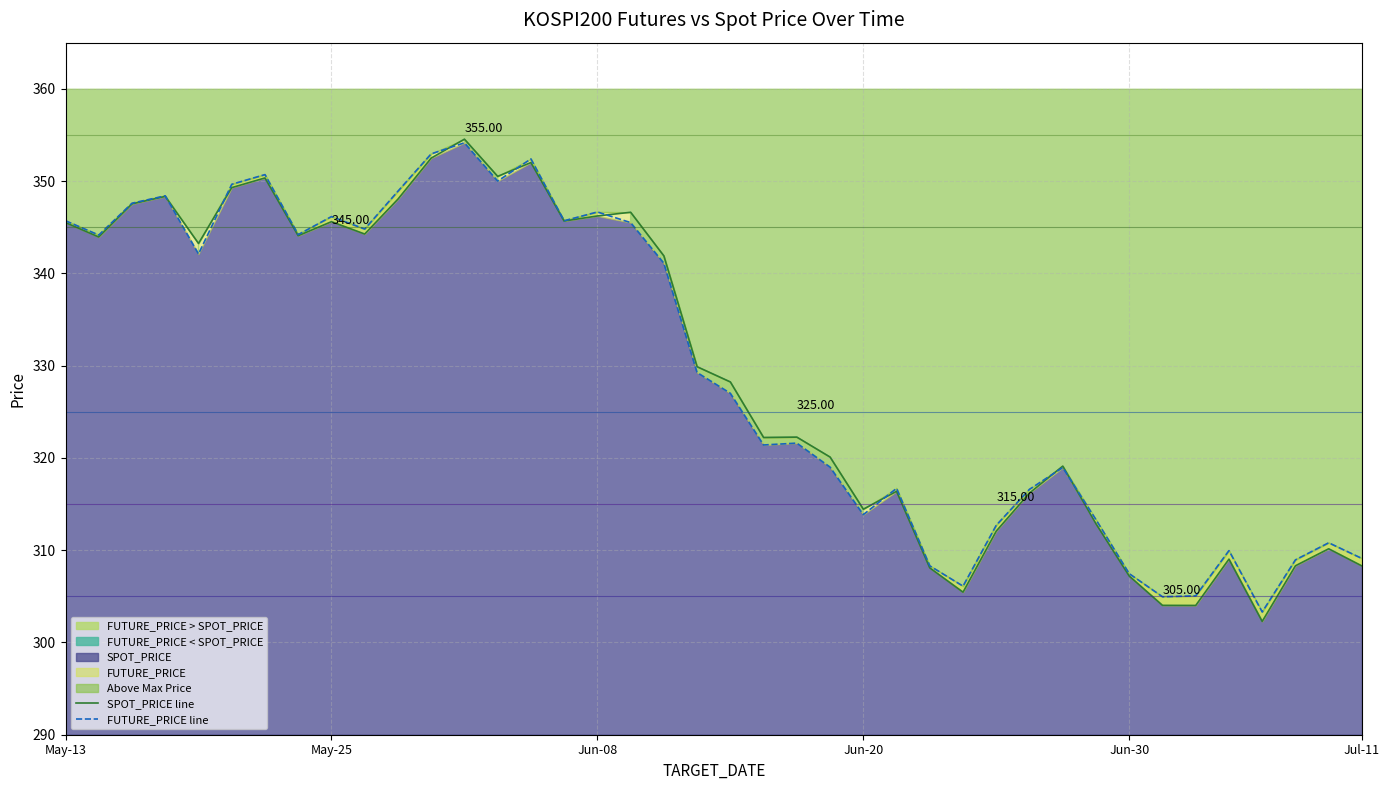

Reading left to right, what are all the values shown in this chart?

SPOT_PRICE line: 345.5	343.9	347.5	348.3	343.2	349.3	350.3	344.1	345.6	344.3	348.0	352.5	354.5	350.5	352.0	345.7	346.2	346.6	341.9	329.9	328.2	322.2	322.2	320.1	314.4	316.4	308.1	305.4	312.1	316.2	319.1	312.9	307.2	304.0	304.0	309.0	302.3	308.3	310.1	308.3
FUTURE_PRICE line: 345.7	344.1	347.6	348.4	342.1	349.6	350.7	344.2	346.1	344.8	348.9	352.9	354.1	350.0	352.4	345.7	346.6	345.5	341.1	329.2	327.0	321.4	321.6	319.0	313.9	316.7	308.3	306.1	312.7	316.6	318.9	313.3	307.4	304.9	305.1	309.9	303.3	308.9	310.8	309.1